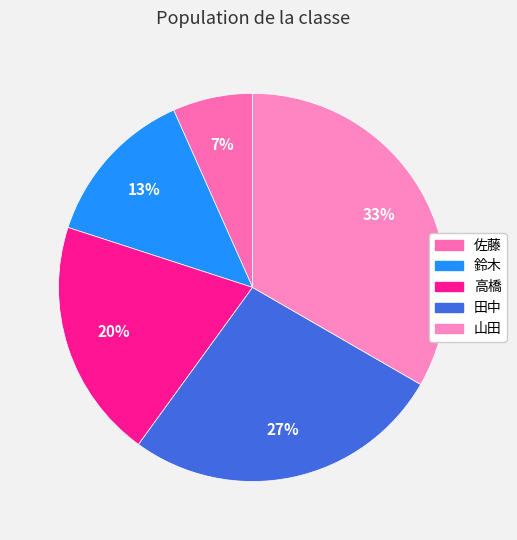

What percentage is the 佐藤 slice, to the nearest percent?

7%